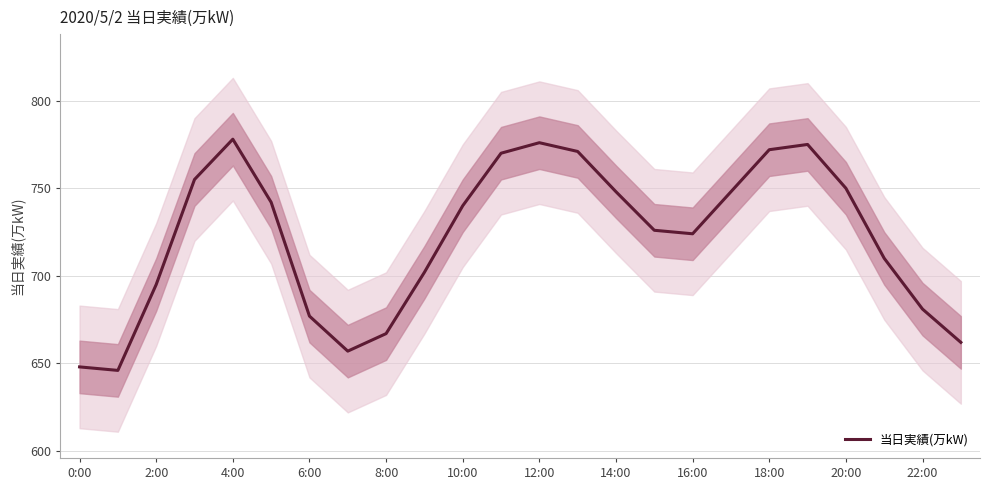

Is it true that 当日実績(万kW) equals 695 at 2:00?

True